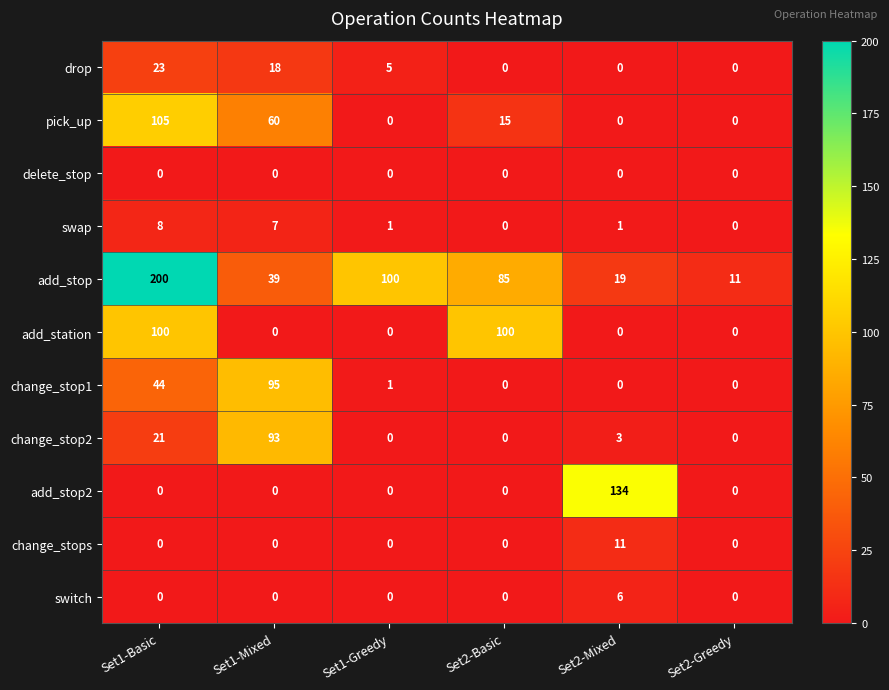

True or false: switch has a value of 0 at Set1-Mixed.

True